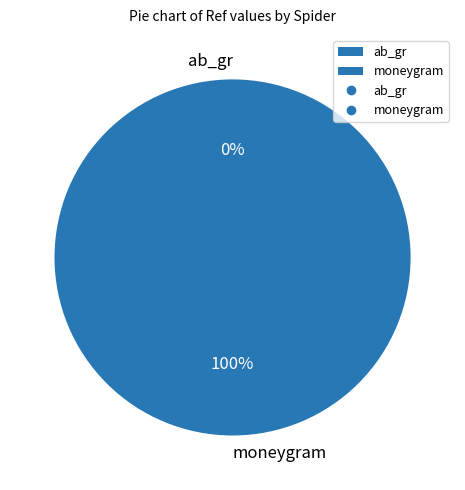

What percentage is the moneygram slice, to the nearest percent?

100%